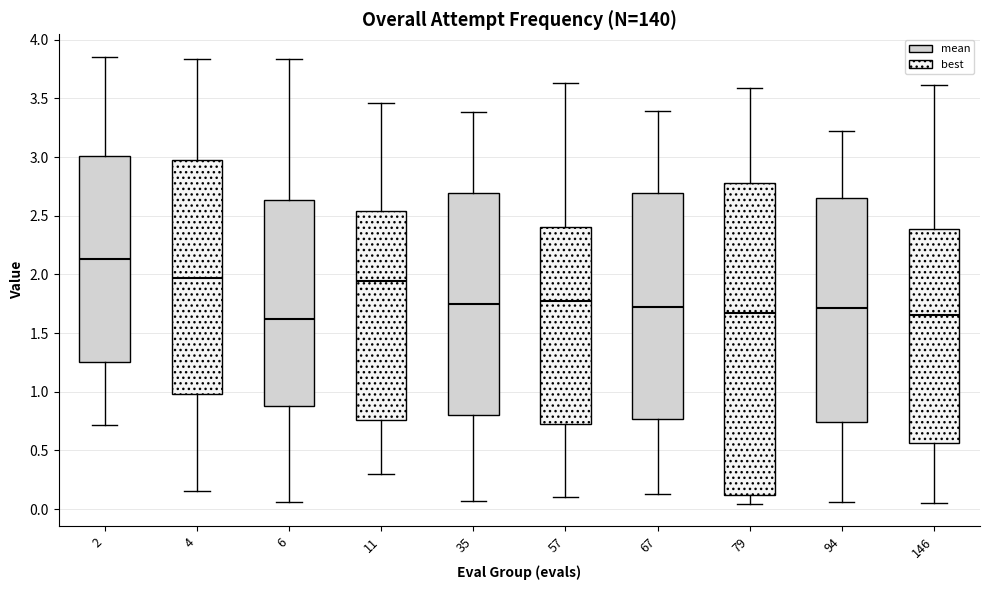

Reading left to right, read every box against the y-axis: the position of its median line, the range the box covers, and the ends of its whiskers. The values are not printed on the chart, so give them approximately, as read against the axis.

2: median 2.15, box 1.25 to 3.00, whiskers 0.70 to 3.85
4: median 1.95, box 1.00 to 3.00, whiskers 0.15 to 3.85
6: median 1.60, box 0.90 to 2.65, whiskers 0.05 to 3.85
11: median 1.95, box 0.75 to 2.55, whiskers 0.30 to 3.45
35: median 1.75, box 0.80 to 2.70, whiskers 0.05 to 3.40
57: median 1.75, box 0.70 to 2.40, whiskers 0.10 to 3.65
67: median 1.70, box 0.75 to 2.70, whiskers 0.15 to 3.40
79: median 1.65, box 0.10 to 2.80, whiskers 0.05 to 3.60
94: median 1.70, box 0.75 to 2.65, whiskers 0.05 to 3.20
146: median 1.65, box 0.55 to 2.40, whiskers 0.05 to 3.60